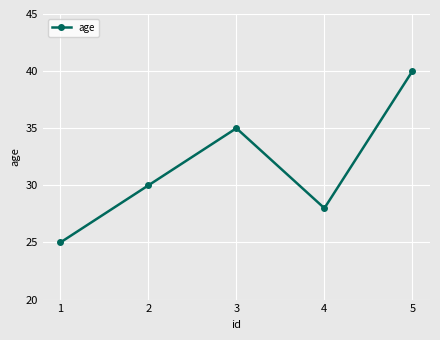

Where is the first local minimum?

4